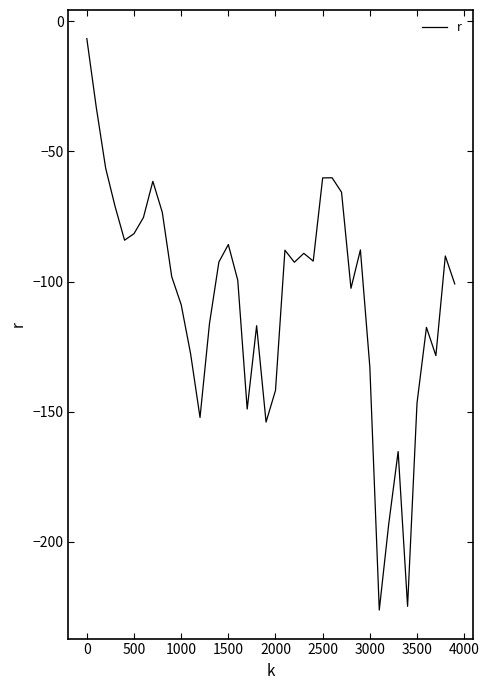

What is the minimum value shown in the chart?

-226.1